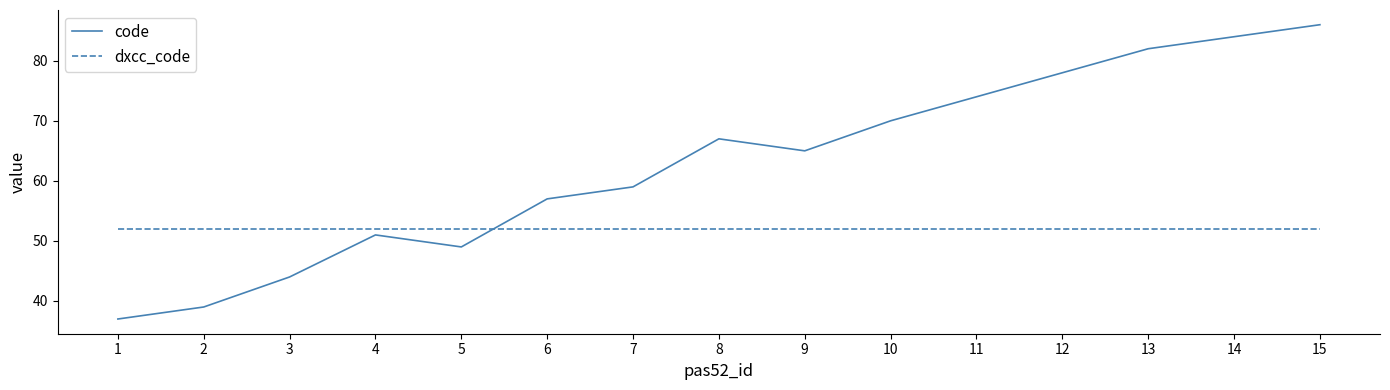

At 5, list the series in order from smallest to largest.

code, dxcc_code